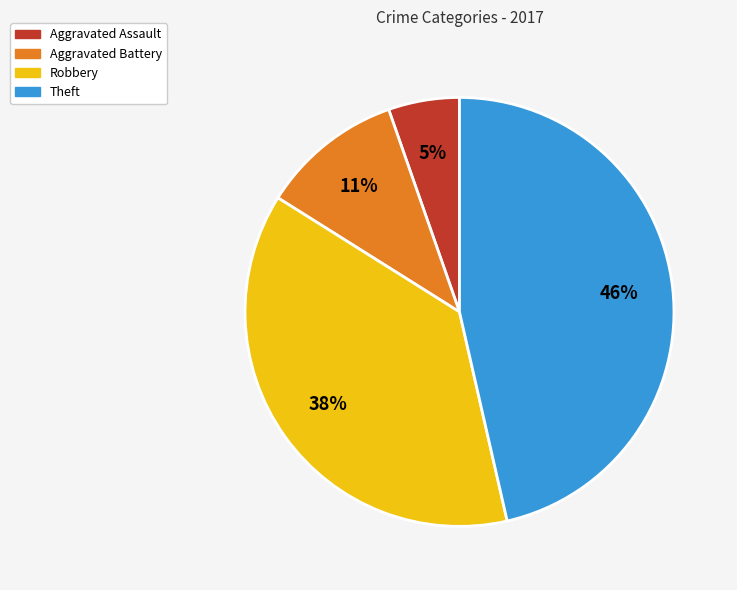

Does any single category account for the majority?

No